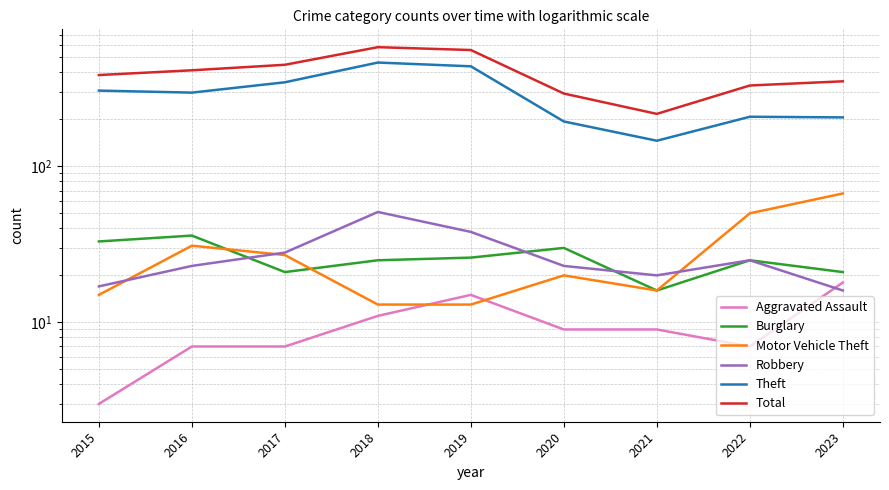

How many interior local peaks does the Total series have?

1